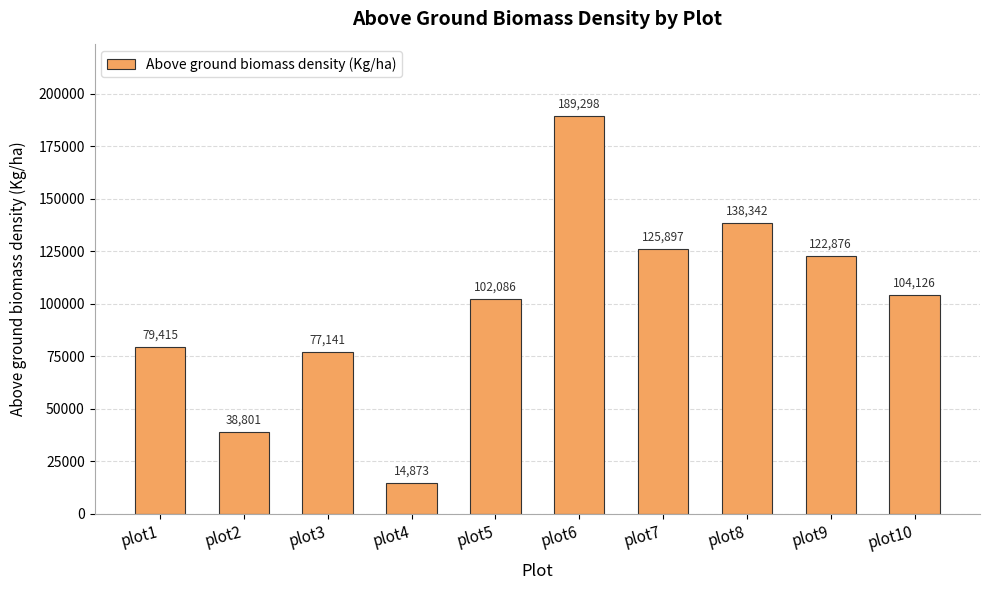

List the labels in order of value, smallest first.

plot4, plot2, plot3, plot1, plot5, plot10, plot9, plot7, plot8, plot6